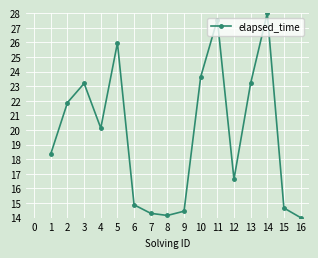

How many categories are shown in the chart?

16